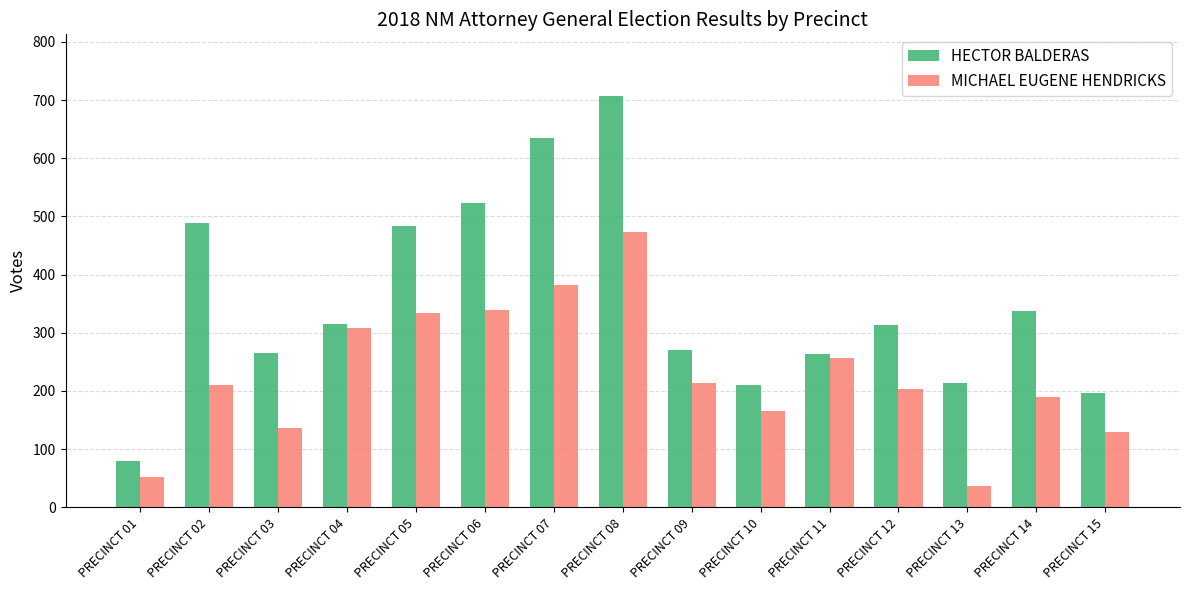

Count the number of categories in the chart.

15